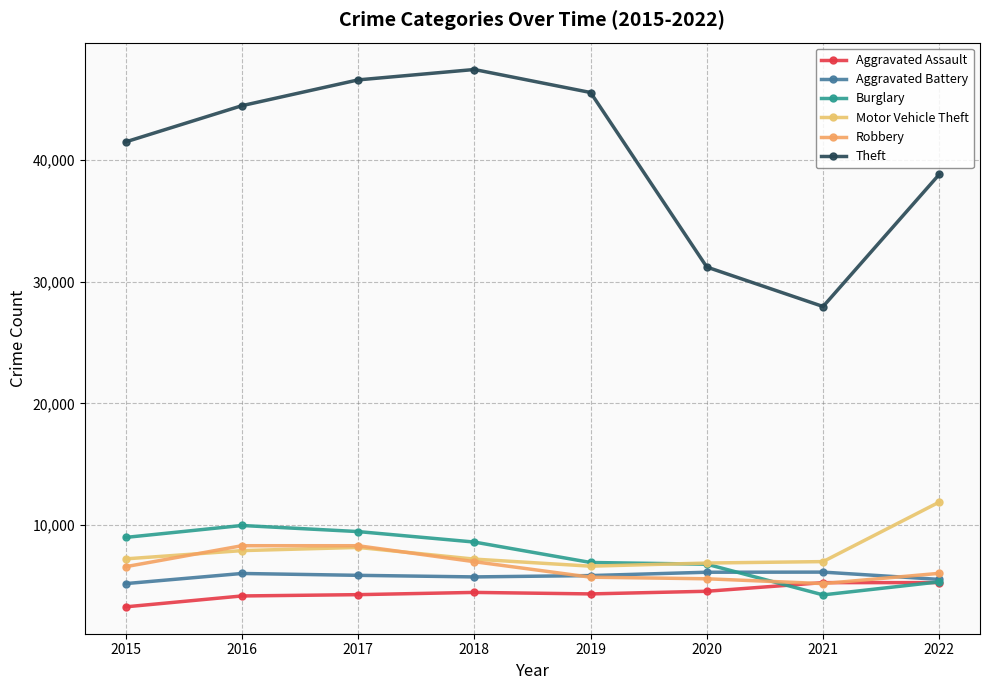

At which category does Burglary reach its first local valley?

2021